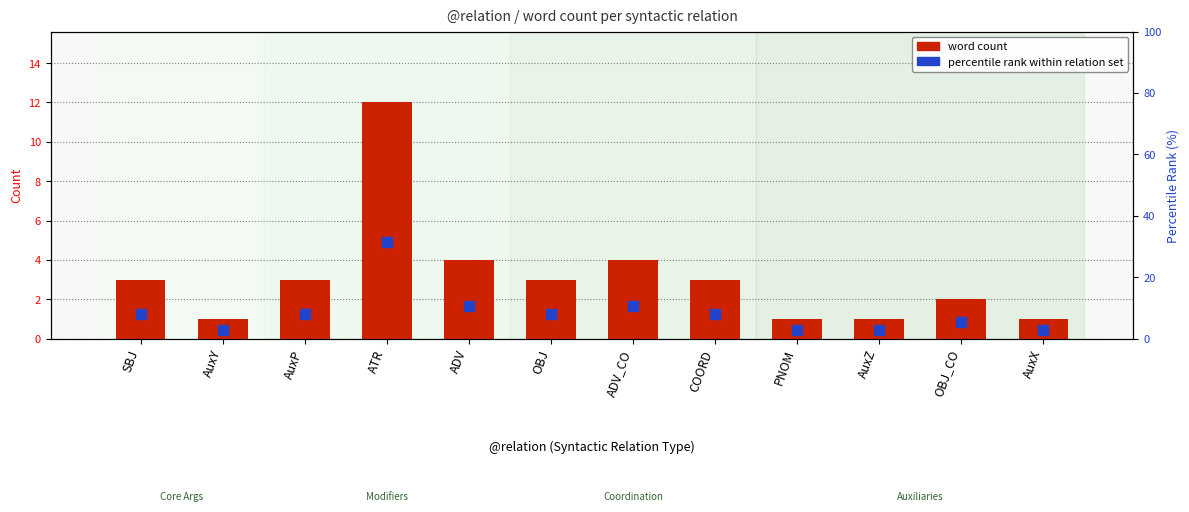

Which series has the largest total across all categories?

percentile rank within relation set